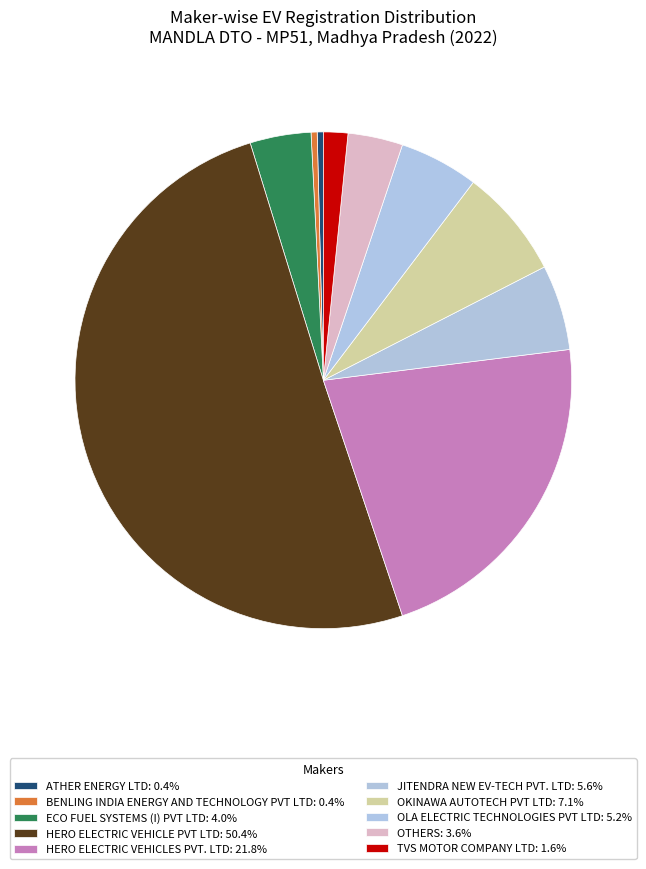

How many slices are in this pie chart?

10